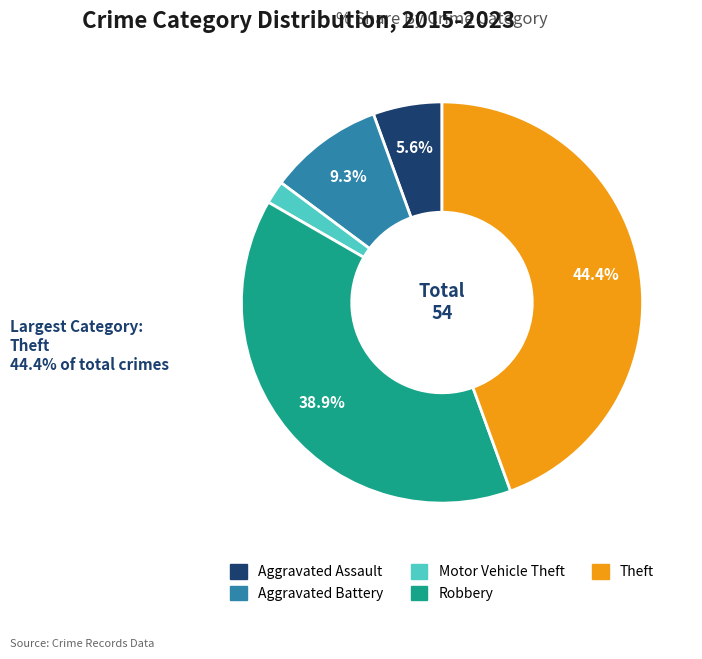

Count the number of slices in the pie.

5